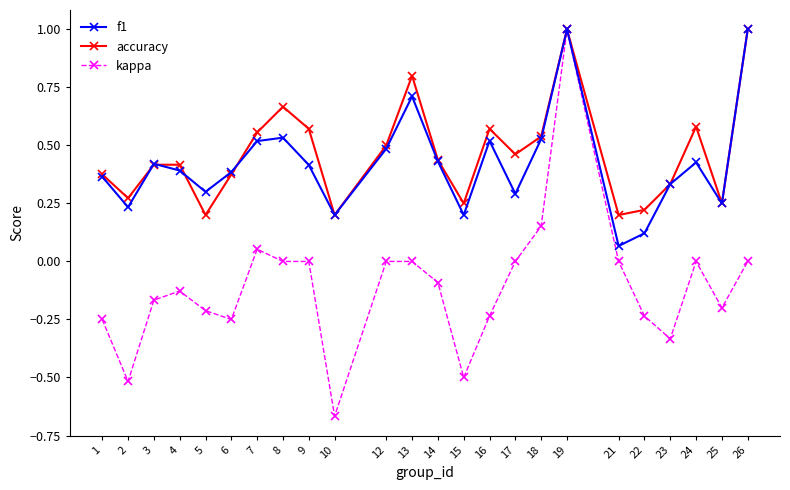

The value of f1 at 10 is 0.1. True or false?

False